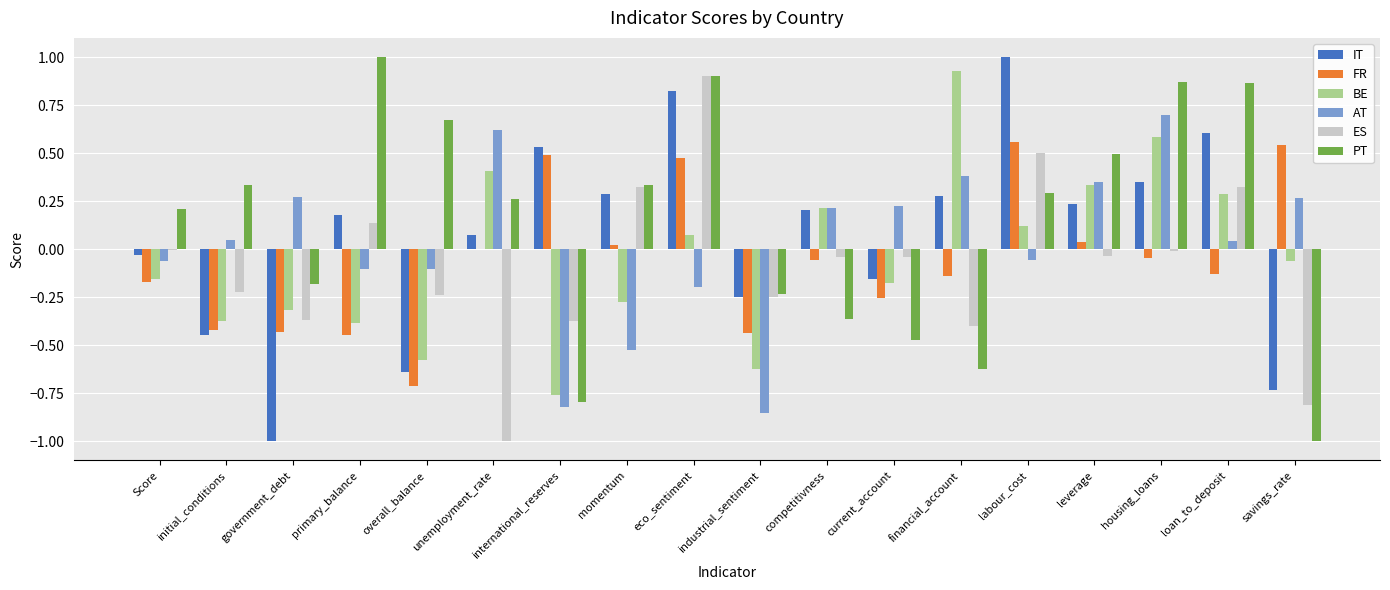

Between labour_cost and leverage, which series saw the biggest shift?

IT